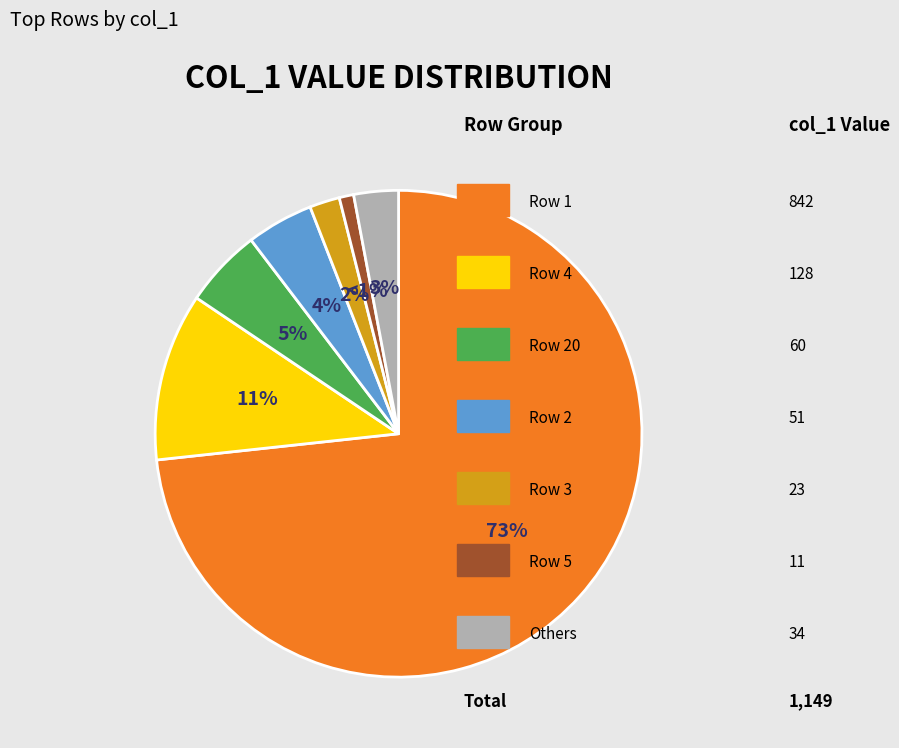

To the nearest percent, what is the average slice percentage?

14%